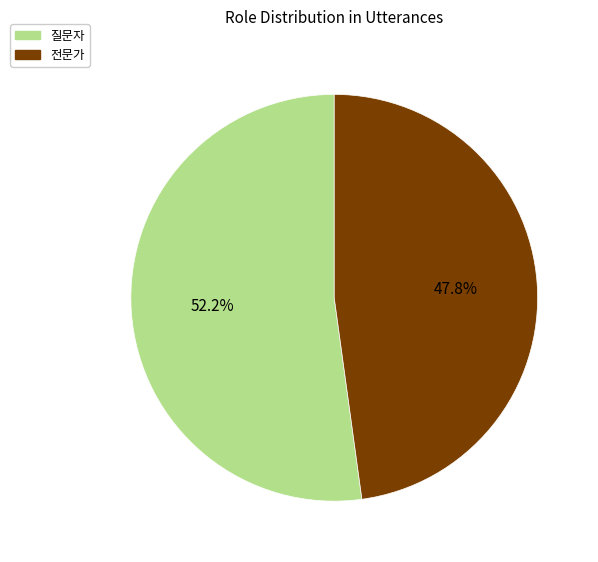

To the nearest percent, what portion does 질문자 represent?

52%